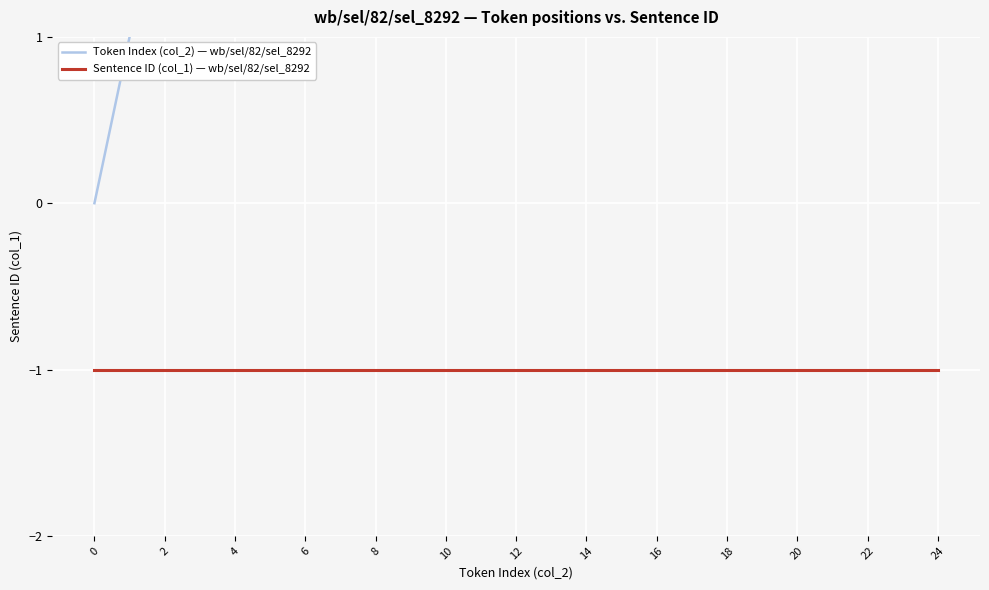

At 18, list the series in order from smallest to largest.

Sentence ID (col_1) — wb/sel/82/sel_8292, Token Index (col_2) — wb/sel/82/sel_8292